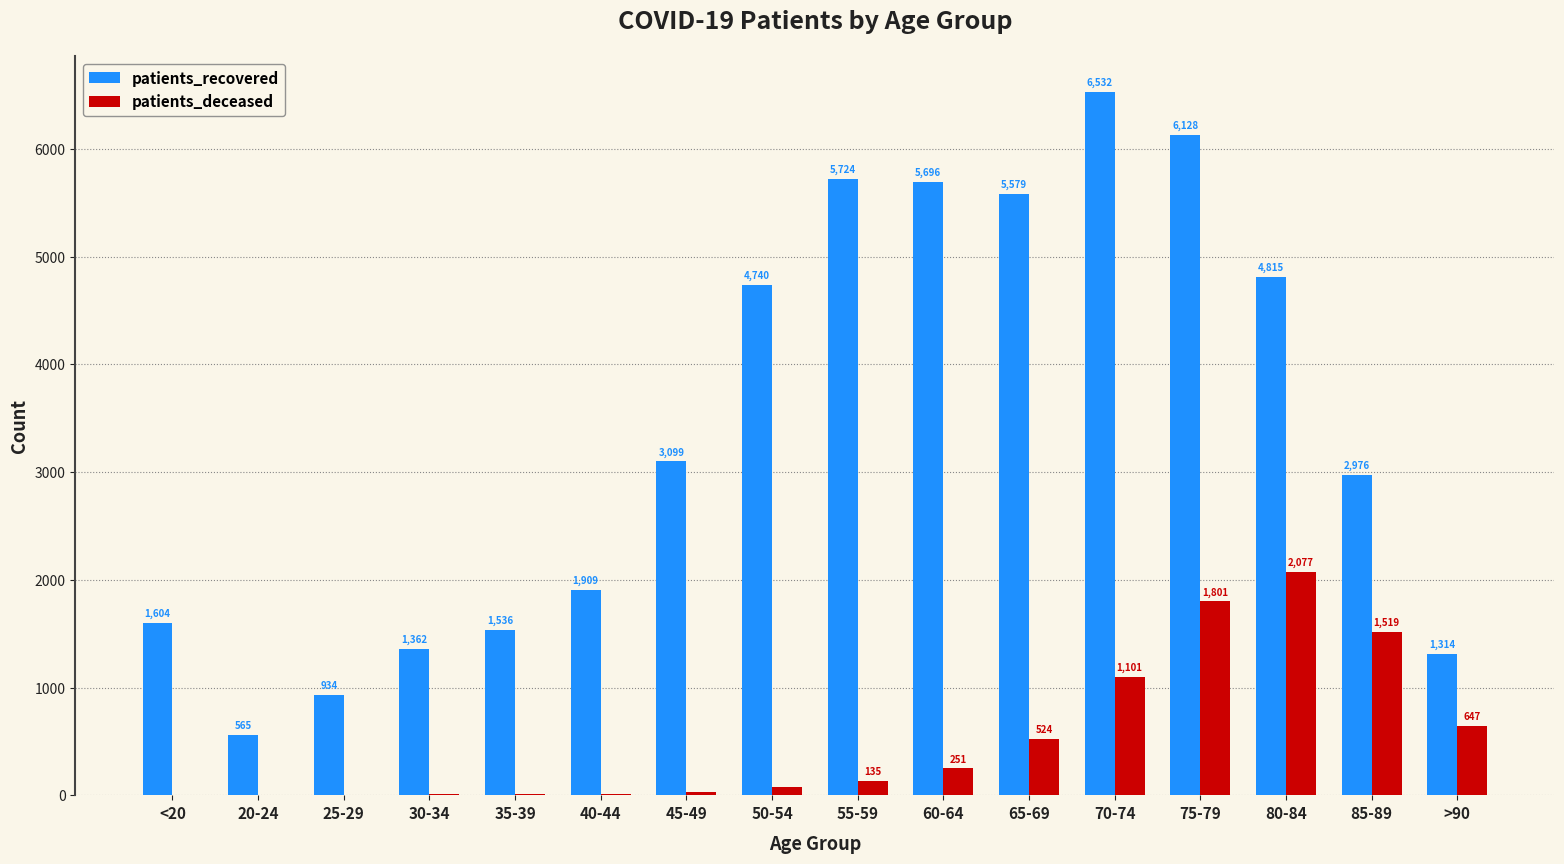

At which label is patients_recovered closest to 3548?

45-49